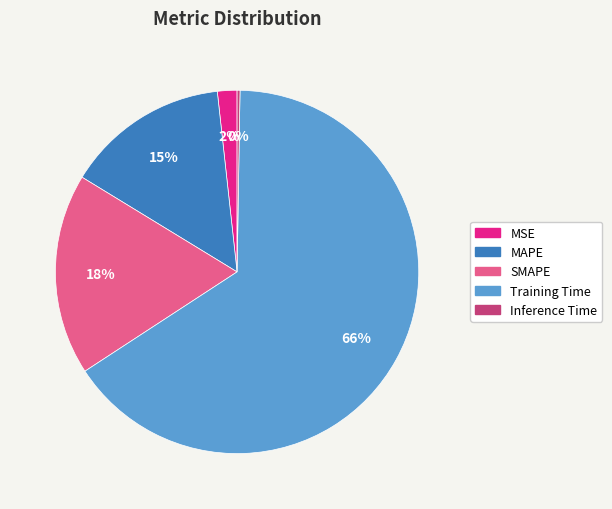

Which slice represents more than half of the pie?

Training Time